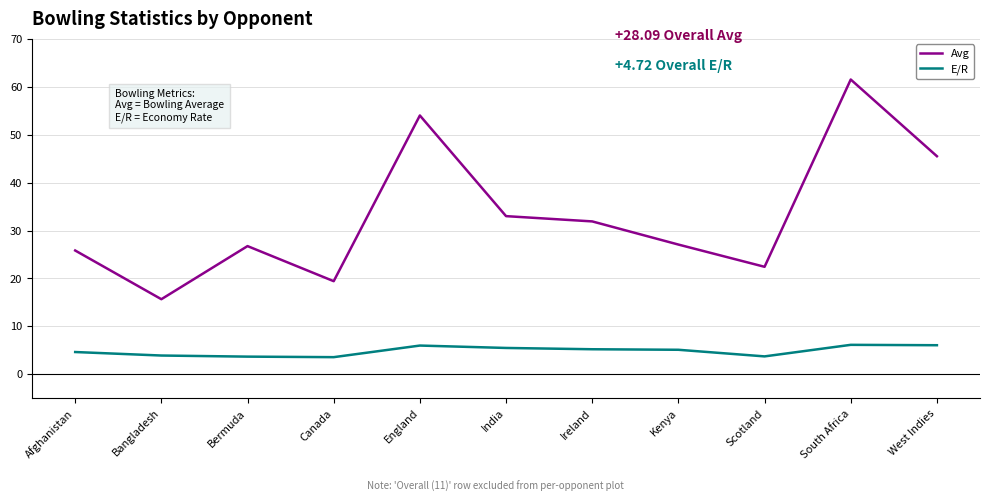

What position from the right is Bermuda?

9